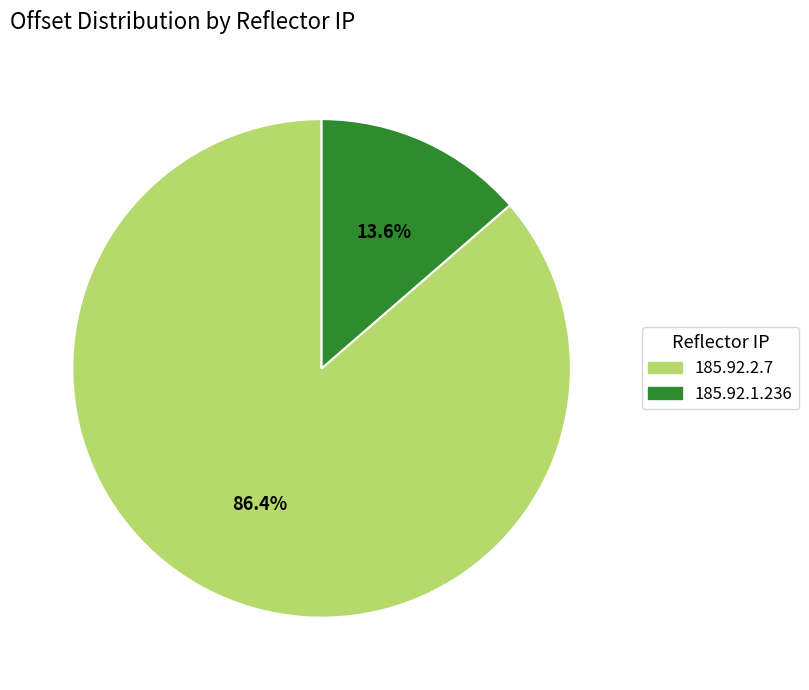

Between 185.92.1.236 and 185.92.2.7, which is larger?

185.92.2.7